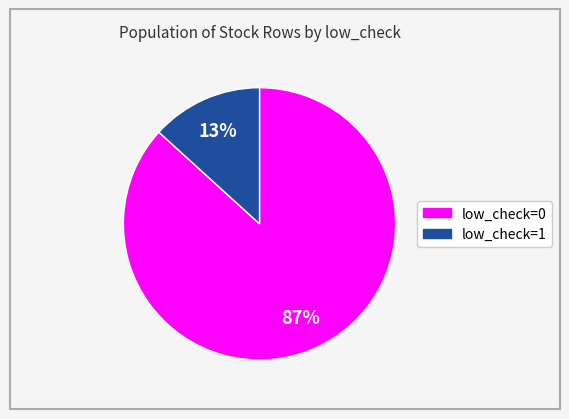

Does any single category account for the majority?

Yes